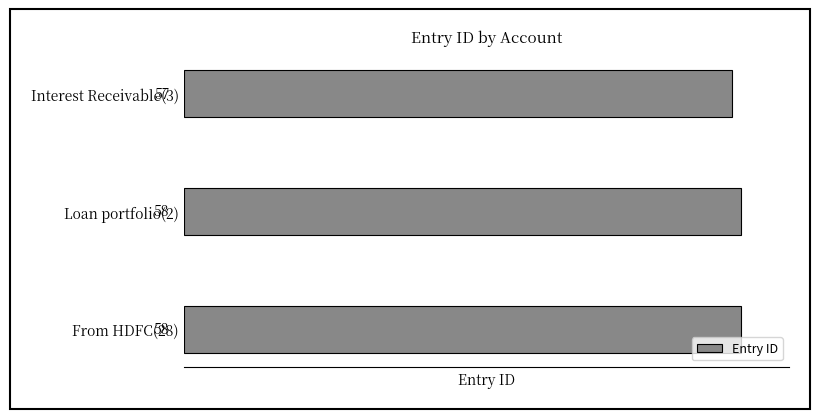

How many values are between 57 and 58?

3